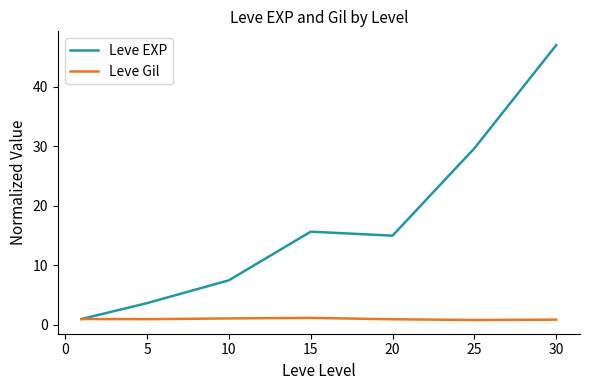

Which series has the largest total across all categories?

Leve EXP